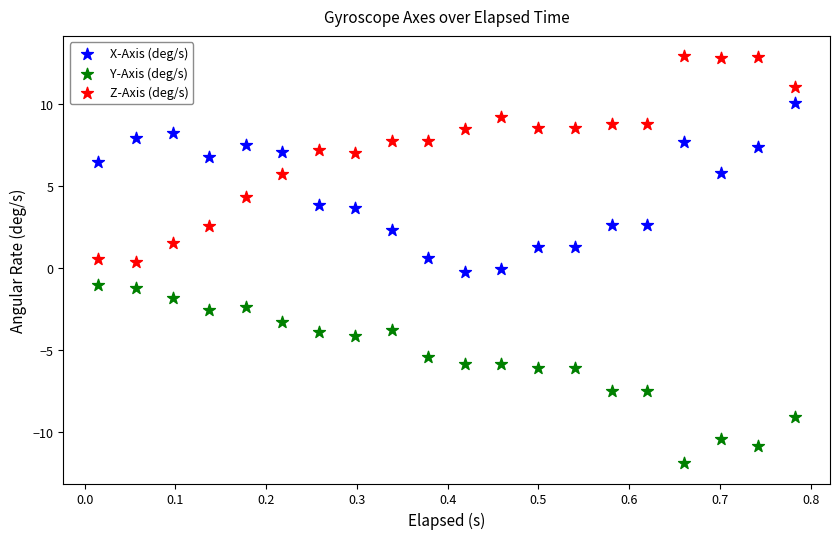

Which series contains the lowest Y value?

Y-Axis (deg/s)